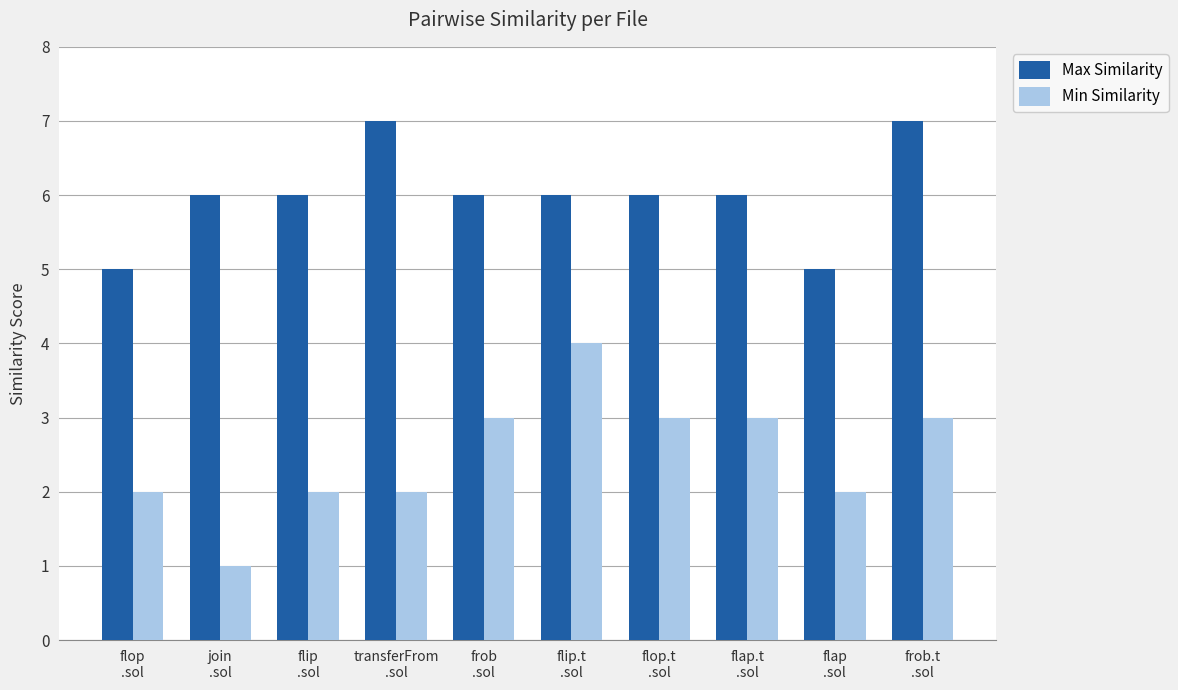

Reading right to left, list all the values displayed in this chart.

Max Similarity: frob.t
.sol=7	flap
.sol=5	flap.t
.sol=6	flop.t
.sol=6	flip.t
.sol=6	frob
.sol=6	transferFrom
.sol=7	flip
.sol=6	join
.sol=6	flop
.sol=5
Min Similarity: frob.t
.sol=3	flap
.sol=2	flap.t
.sol=3	flop.t
.sol=3	flip.t
.sol=4	frob
.sol=3	transferFrom
.sol=2	flip
.sol=2	join
.sol=1	flop
.sol=2